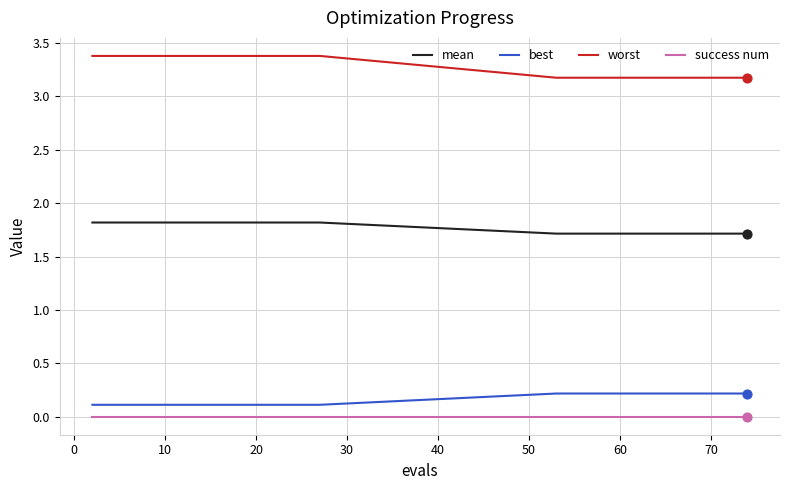

Which series contains the highest Y value?

worst